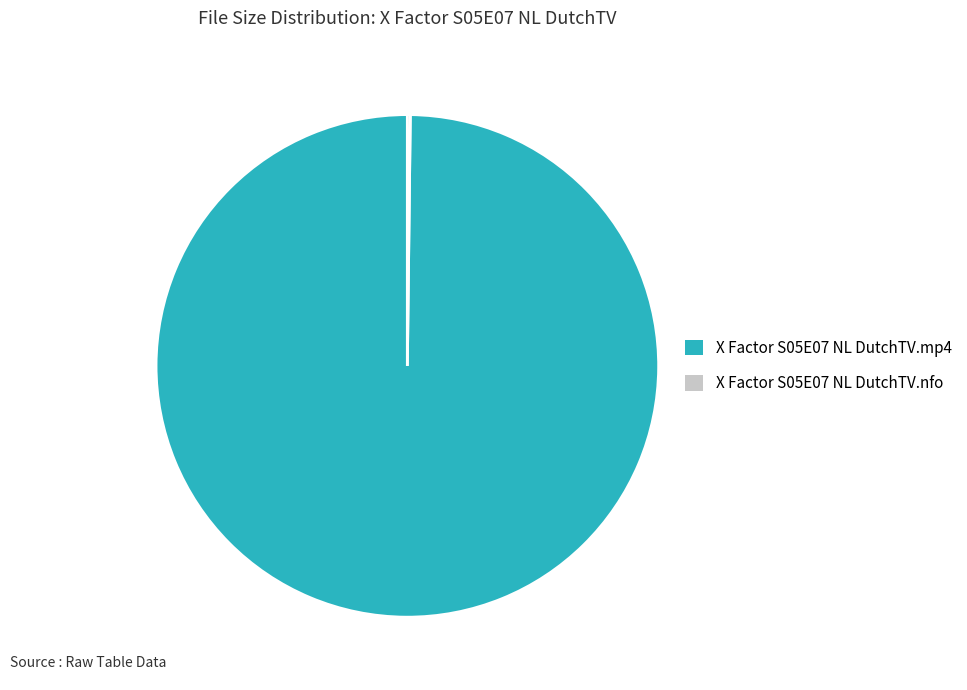

The X Factor S05E07 NL DutchTV.mp4 slice represents 100% of the pie. True or false?

True